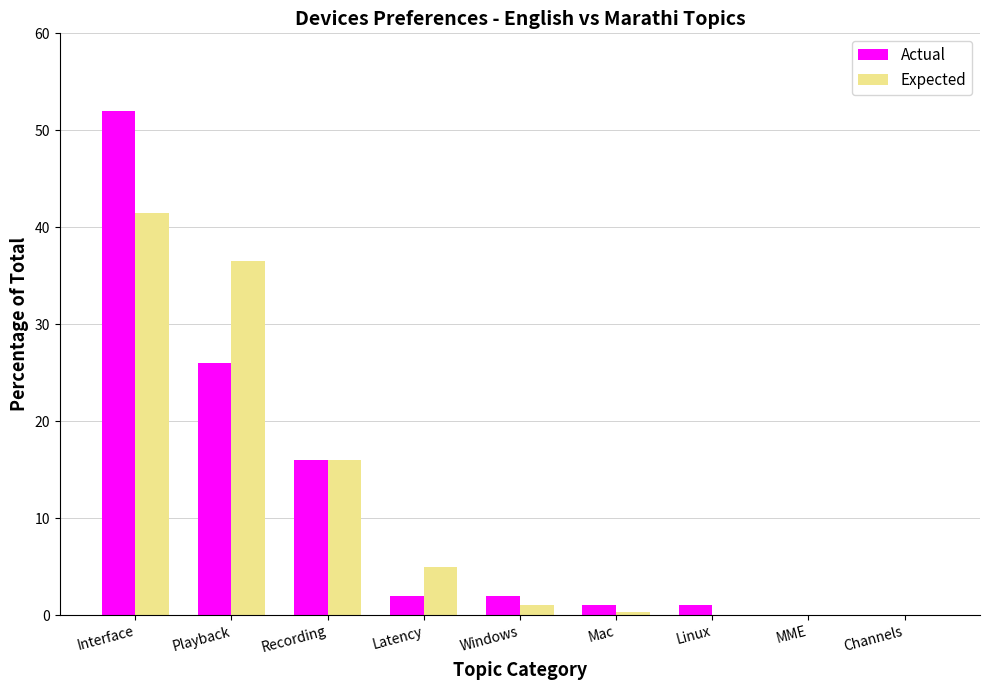

Which category has the highest value in the Expected series?

Interface